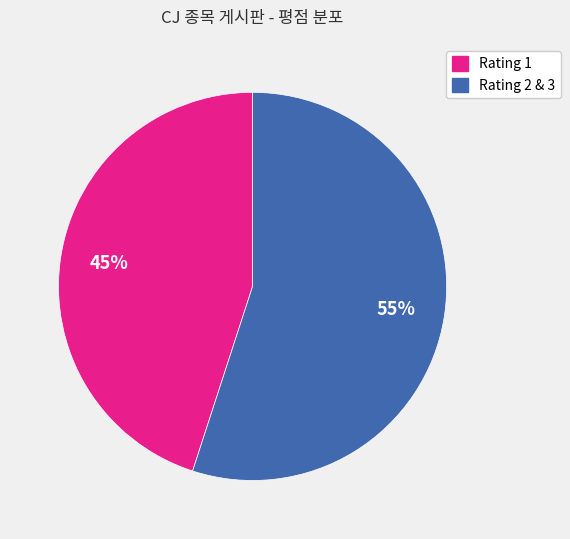

How many segments does this pie chart have?

2